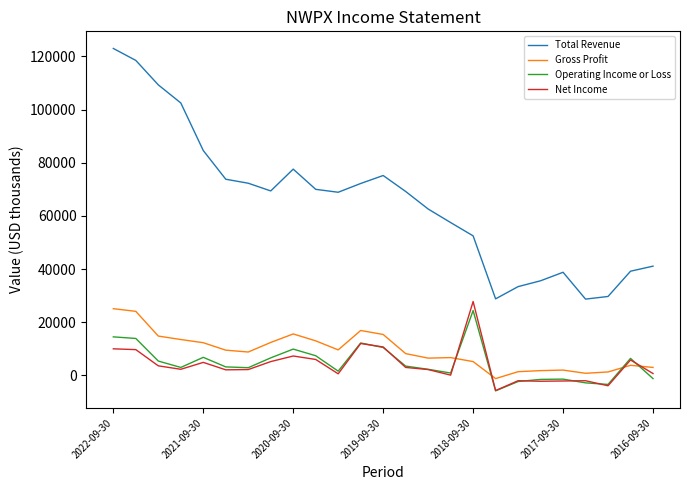

What is the maximum value for Gross Profit?

25100